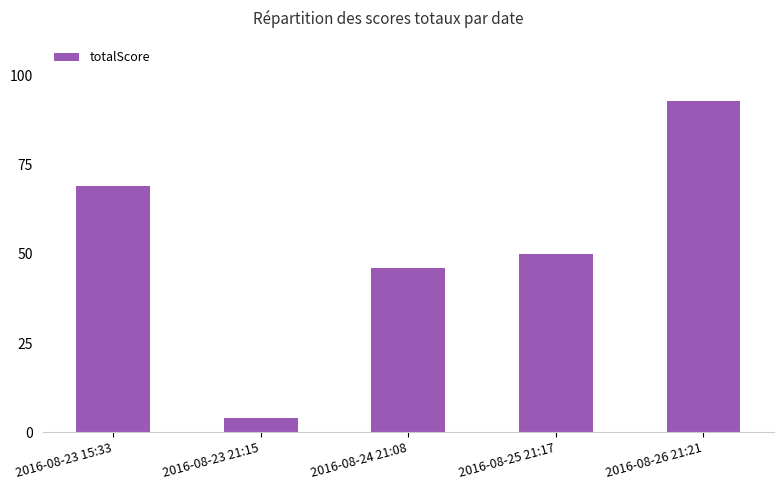

List the labels in order of value, smallest first.

2016-08-23 21:15, 2016-08-24 21:08, 2016-08-25 21:17, 2016-08-23 15:33, 2016-08-26 21:21